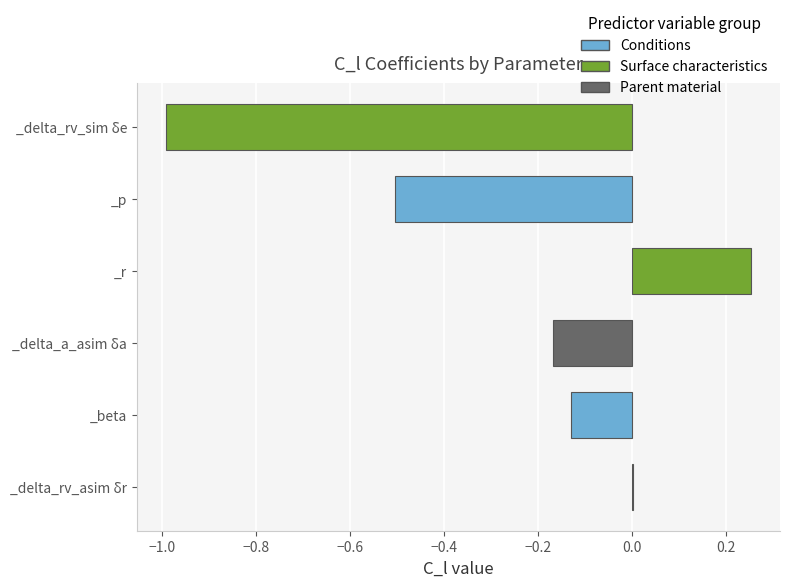

Are the bars horizontal?

Yes